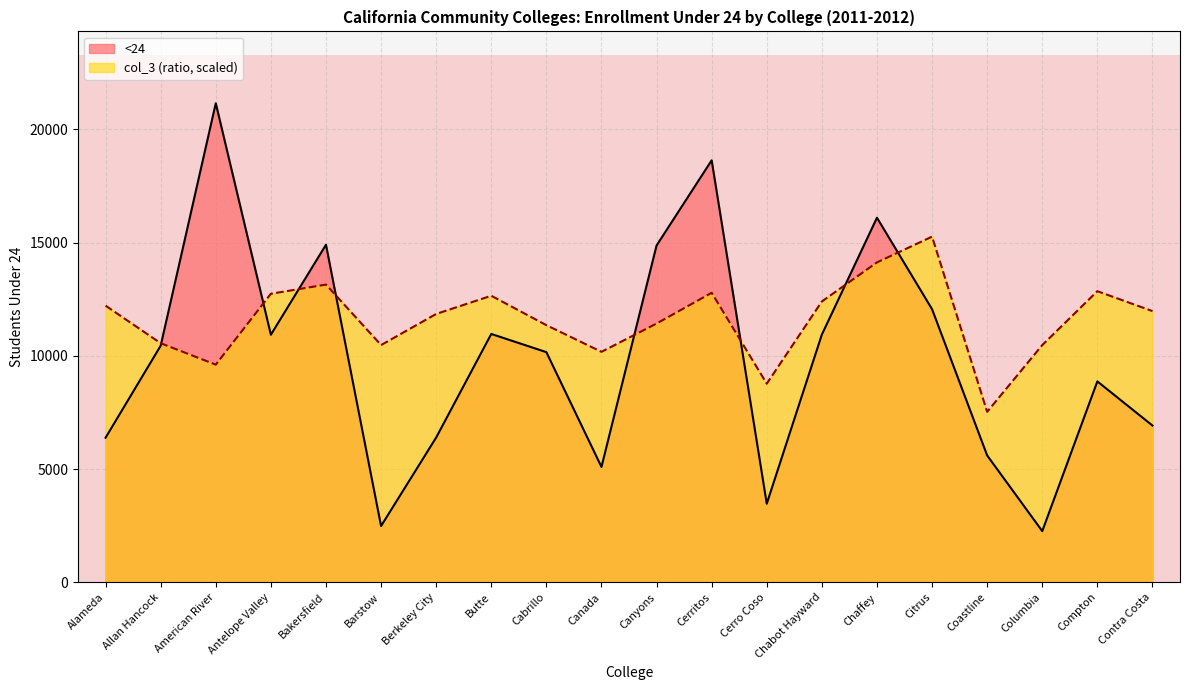

How many data points in col_3 are above 11975?

10